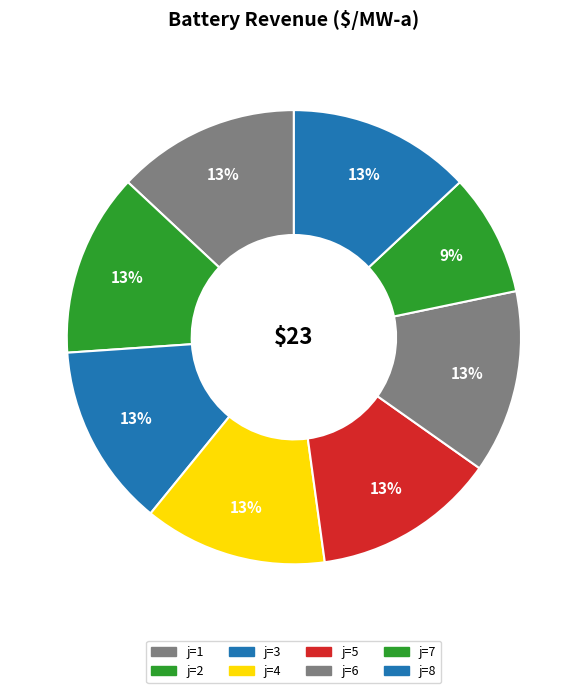

Count the number of slices in the pie.

8